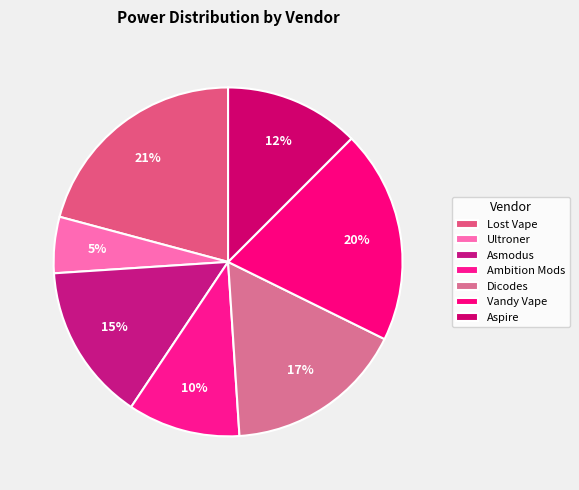

Does Ambition Mods account for over 50% of the chart?

No